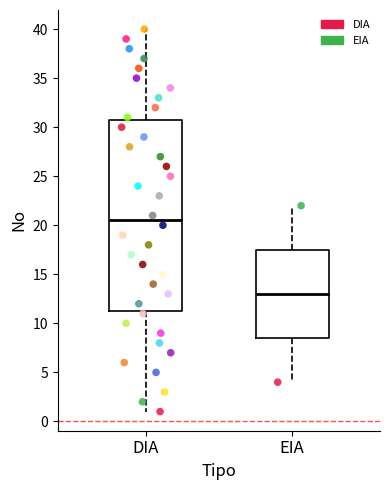

Reading left to right, transcribe this box plot: for each box, give where its median line is, the range the box spans, and where its two whiskers end, as read against the y-axis. The values are not printed on the chart, so give them approximately, as read against the axis.

DIA: median 20.5, box 11.5 to 31.0, whiskers 1.0 to 40.0
EIA: median 13.0, box 8.5 to 17.5, whiskers 4.0 to 22.0